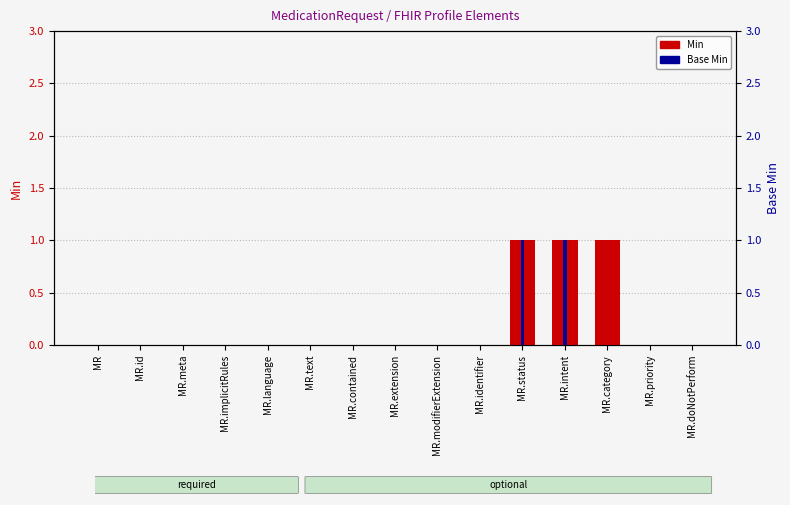

What is the label of the 10th bar from the left?

MR.identifier